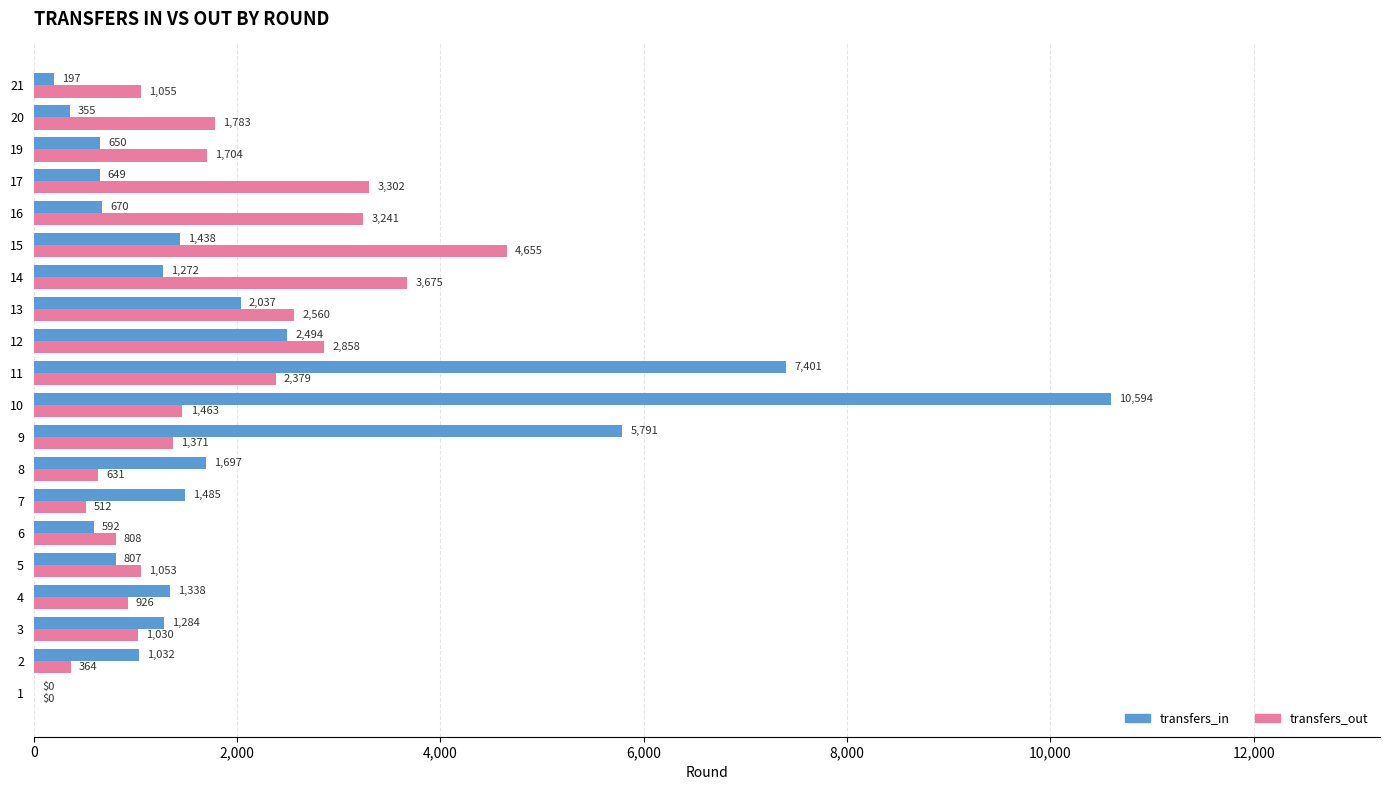

True or false: transfers_out has a value of 1802 at 16.

False